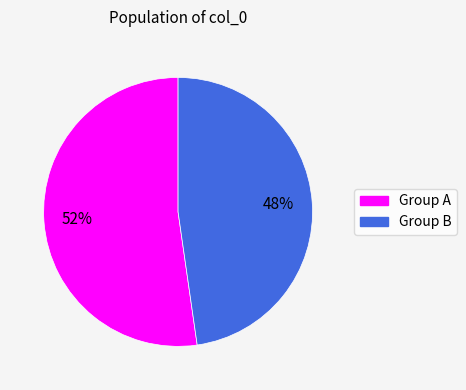

Is there any slice that represents more than half of the pie?

Yes